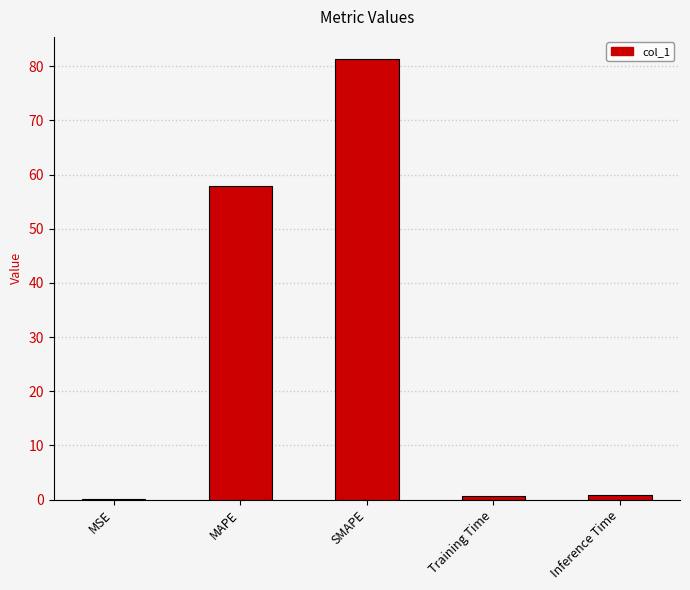

The value at MAPE is 78.8. True or false?

False